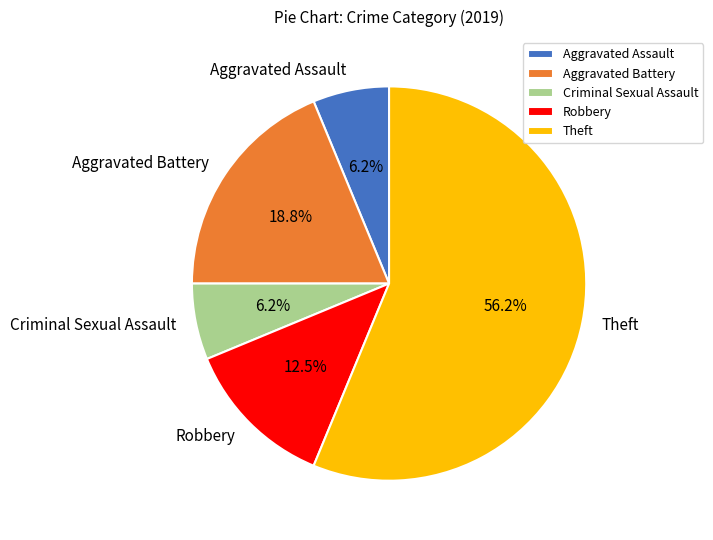

Do Theft and Criminal Sexual Assault together represent more than half of the pie?

Yes